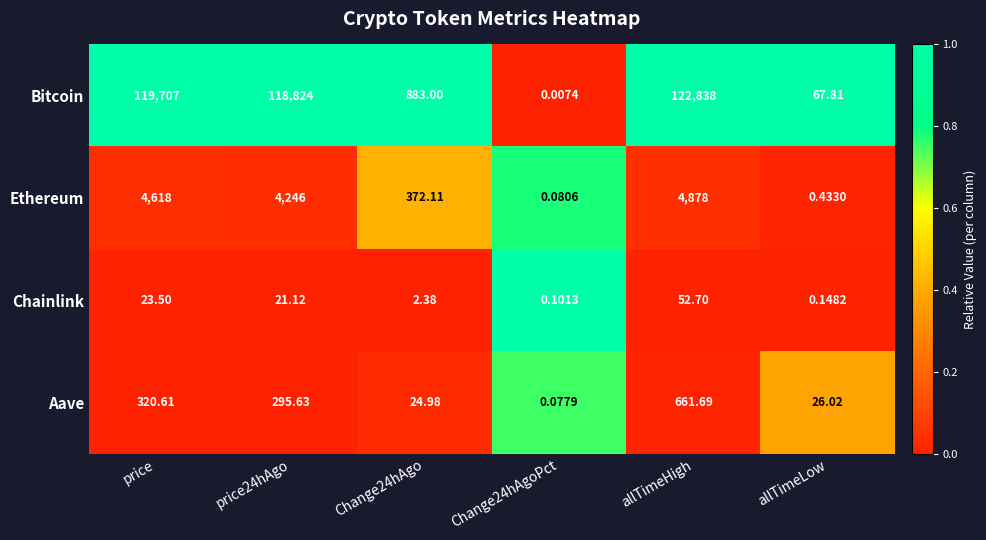

At which category is the sum across all series the highest?

allTimeHigh